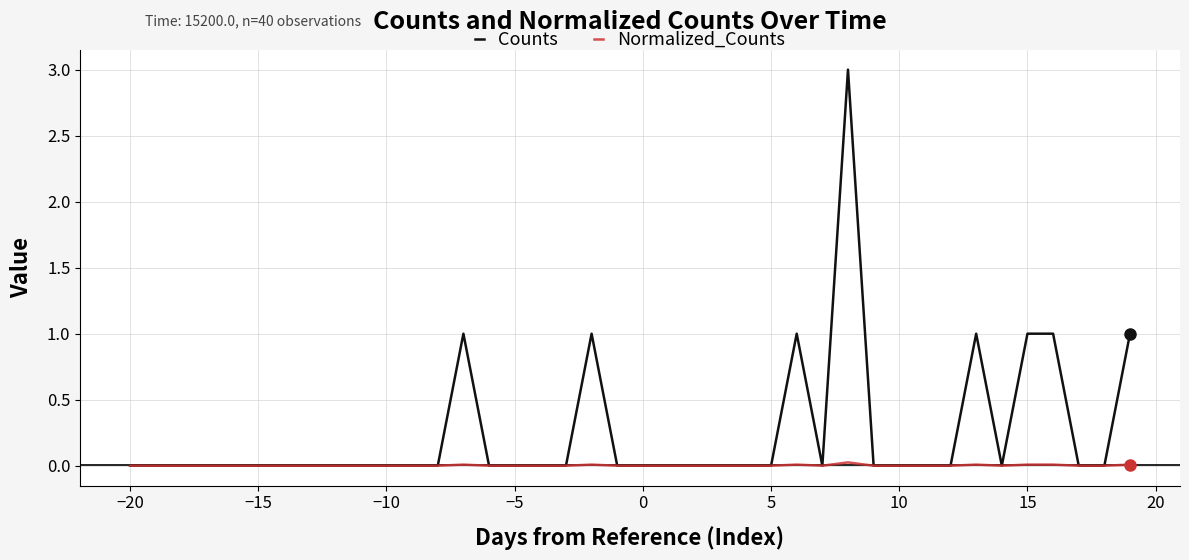

Which series has the largest total across all categories?

Counts